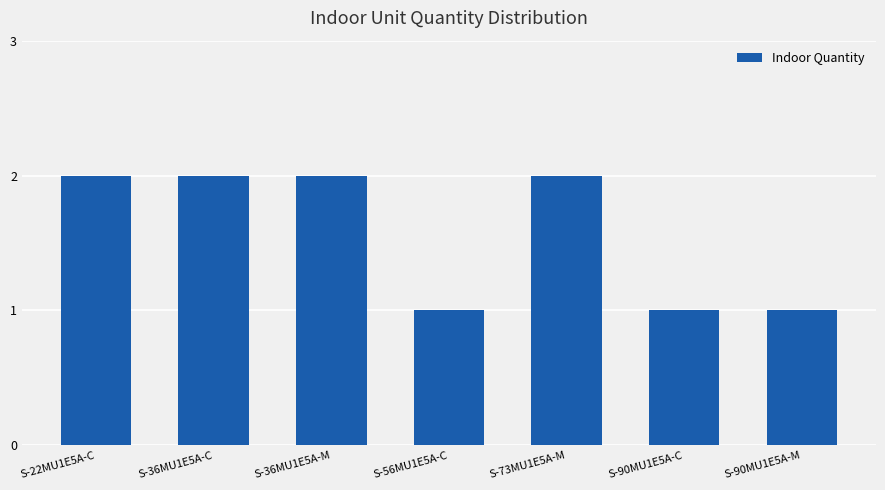

Reading right to left, transcribe all the data shown in this chart.

1	1	2	1	2	2	2